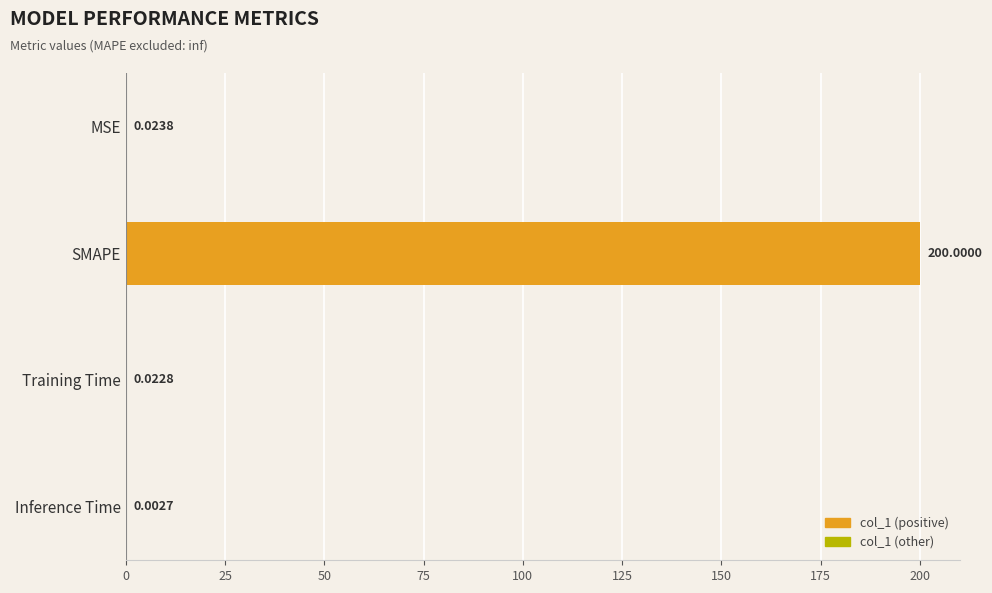

What is the change in value from MSE to SMAPE?

+200.0